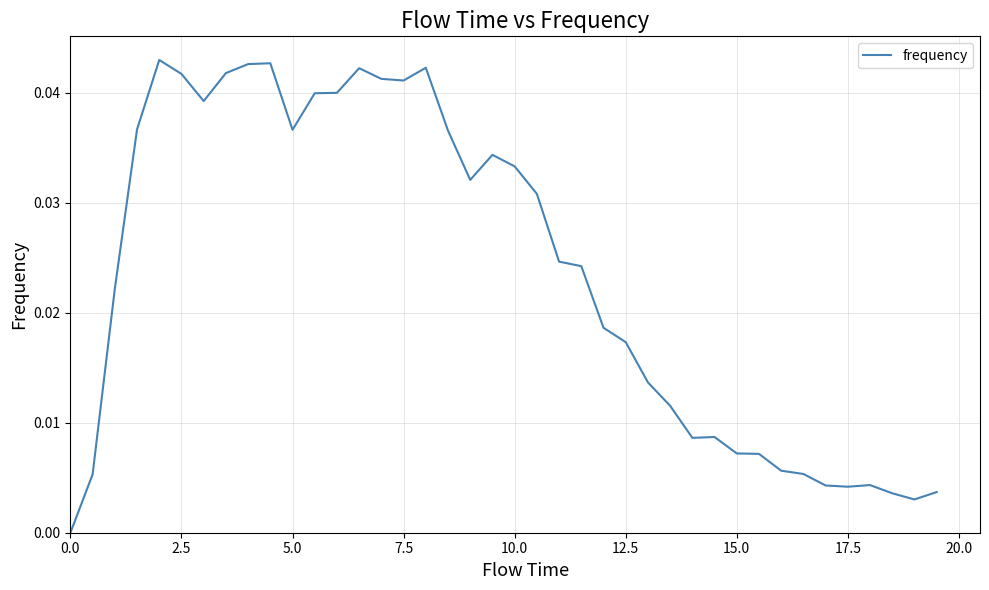

Does the chart have visible grid lines?

Yes